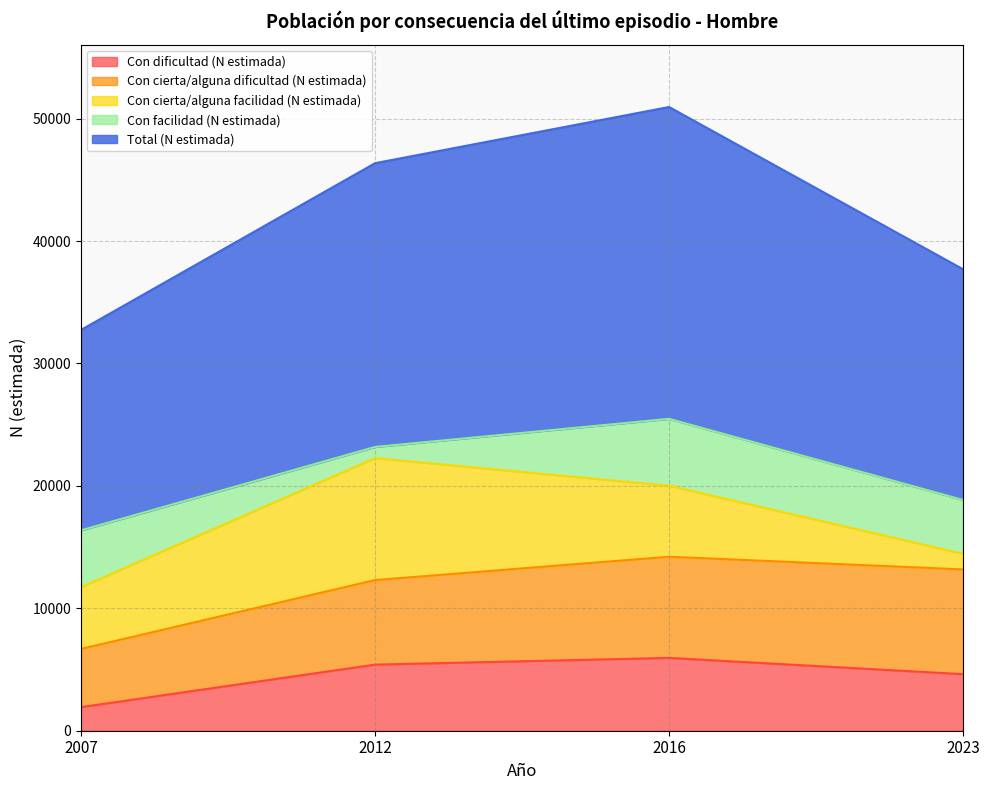

How many Con dificultad (N estimada) values are between 4620 and 5949?

3